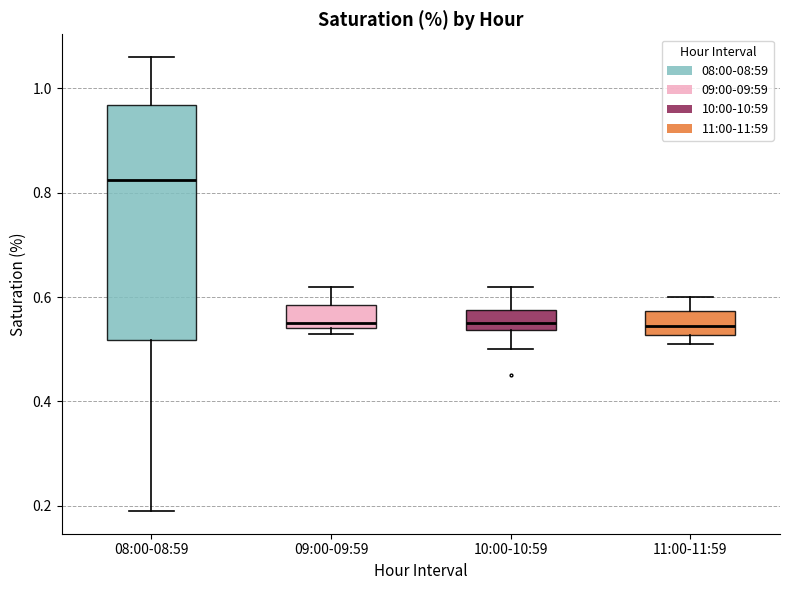

Reading left to right, read every box against the y-axis: the position of its median line, the range the box covers, and the ends of its whiskers. The values are not printed on the chart, so give them approximately, as read against the axis.

08:00-08:59: median 0.82, box 0.52 to 0.96, whiskers 0.20 to 1.06
09:00-09:59: median 0.56, box 0.54 to 0.58, whiskers 0.54 (just below the box's lower edge) to 0.62
10:00-10:59: median 0.56, box 0.54 to 0.58, whiskers 0.50 to 0.62
11:00-11:59: median 0.54, box 0.52 to 0.58, whiskers 0.52 (just below the box's lower edge) to 0.60